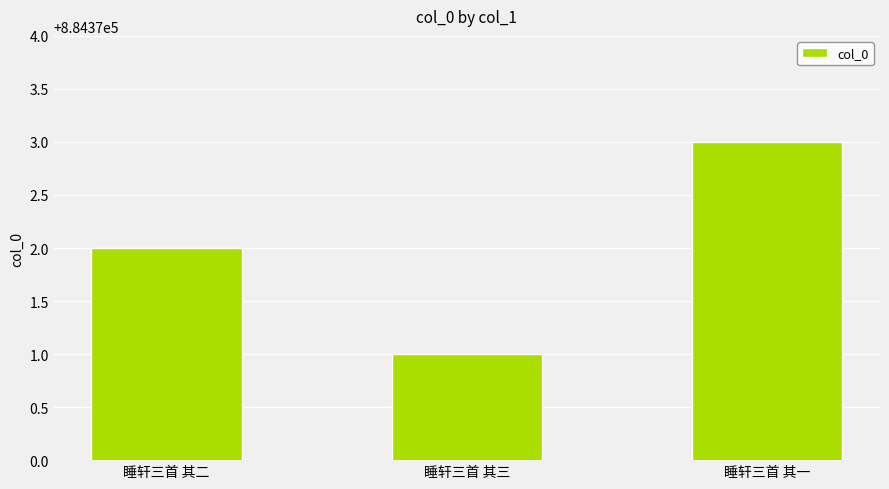

Read the value at 睡轩三首 其三.

884371